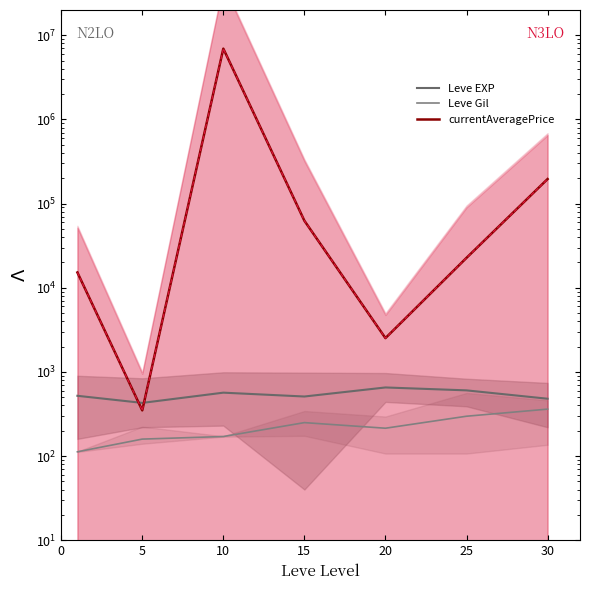

What is the spread (max minus min) of values at 10?

6948854.5